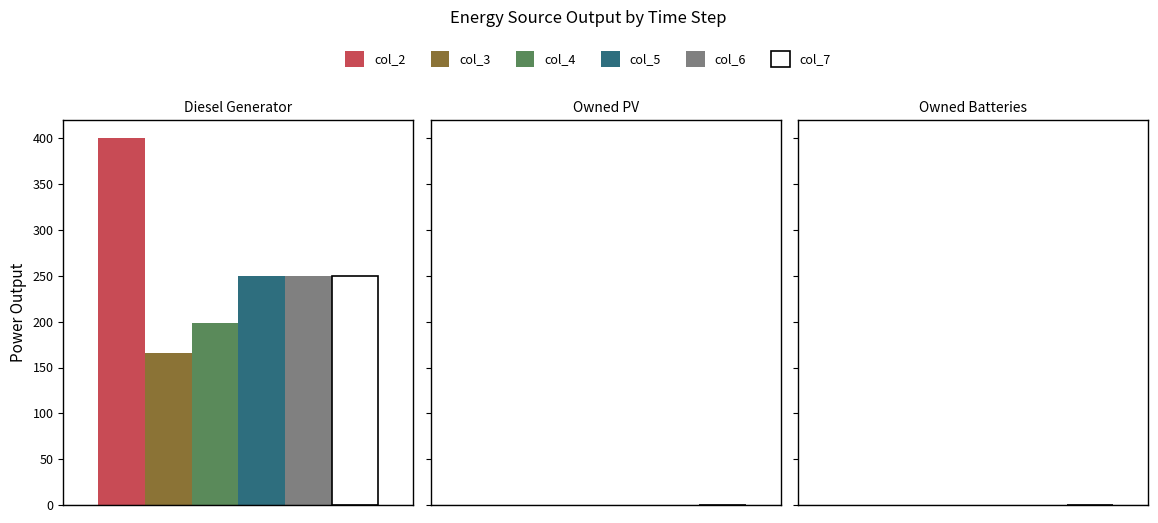

What is the greatest value displayed?

400.0